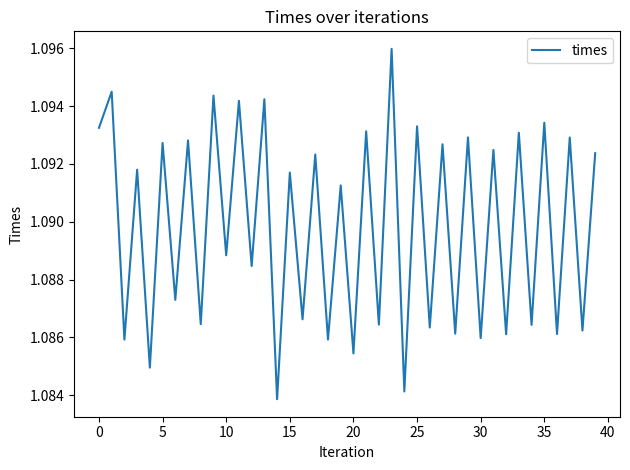

What is the label of the 2nd point from the right?

38